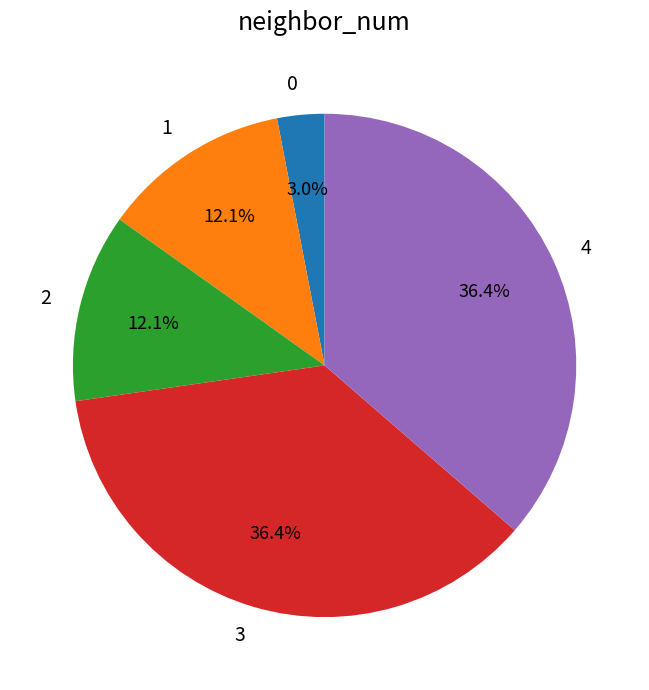

Approximately how many times larger is the value at 3 compared to 1?

3.0